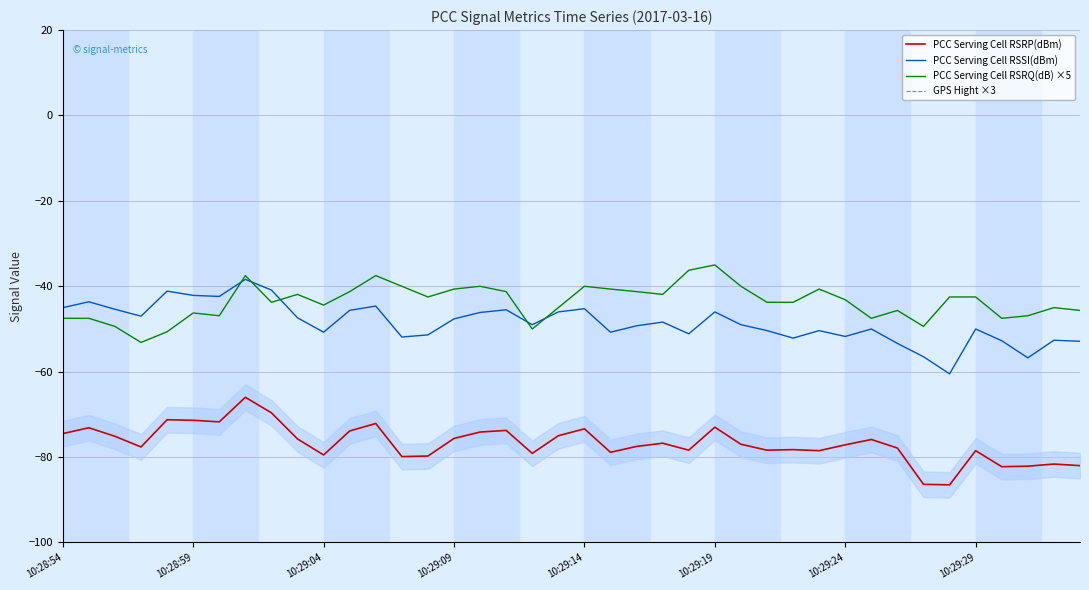

How many interior local peaks does the PCC Serving Cell RSSI(dBm) series have?

12